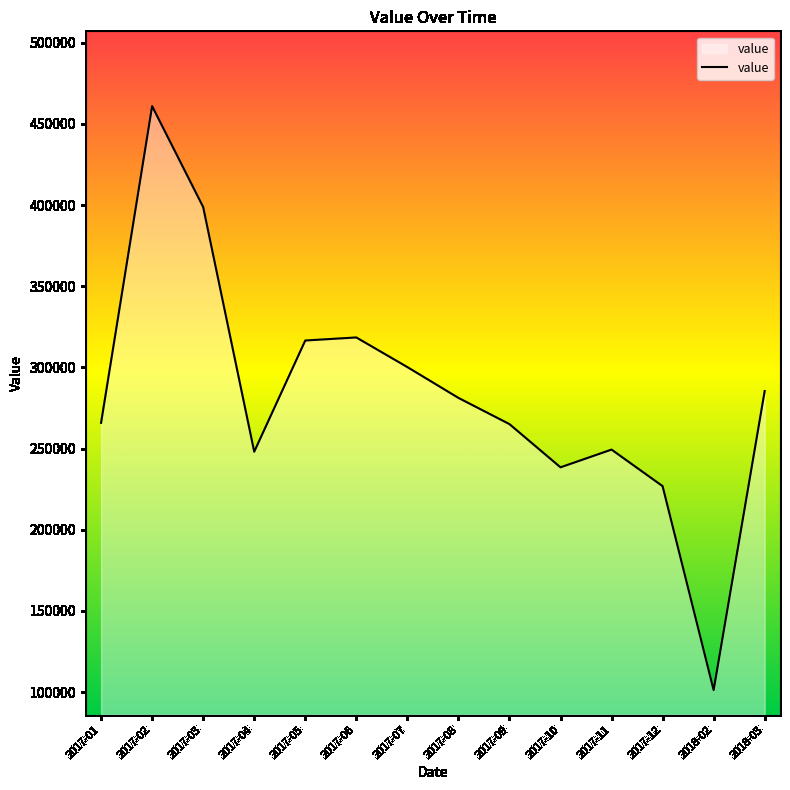

What is the ratio of the value at 2017-11 to the value at 2017-12?

1.1